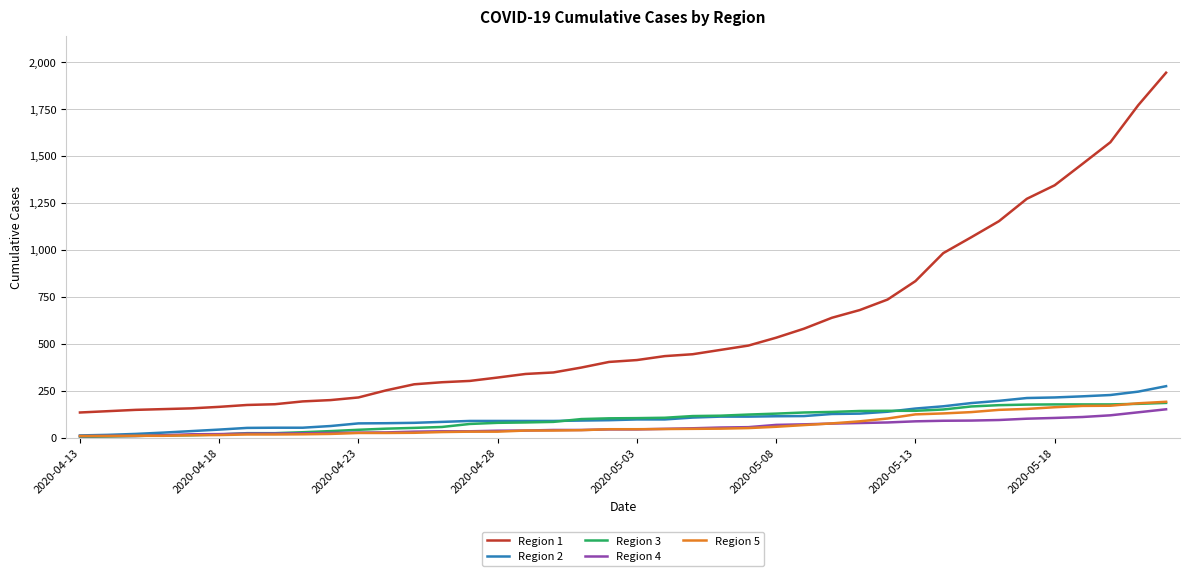

Which series has the widest spread of values?

Region 1